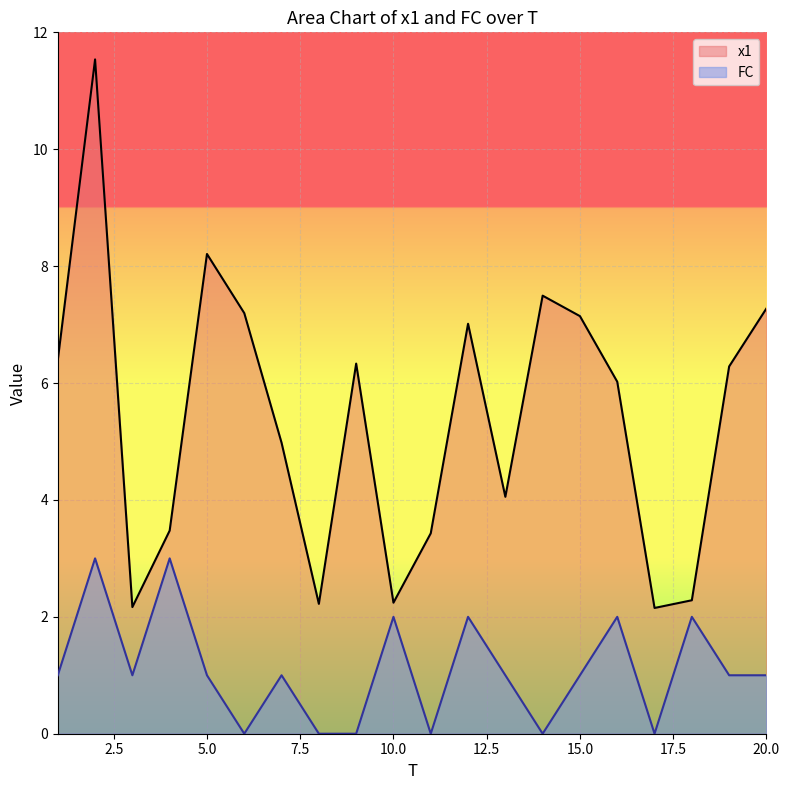

Is the value of FC at 19 greater than the value of x1 at 20?

No